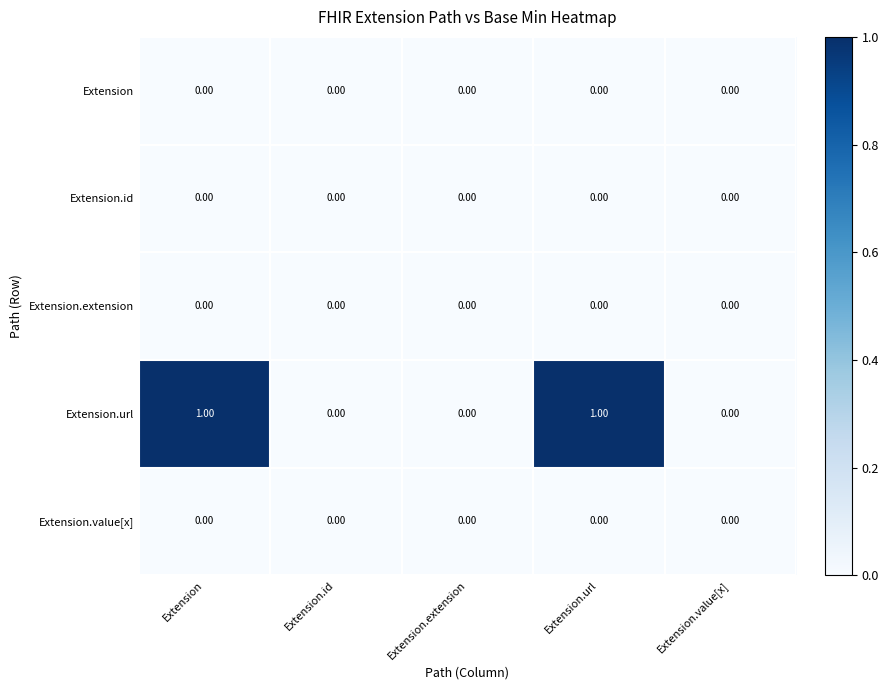

How many series are shown in this chart?

5